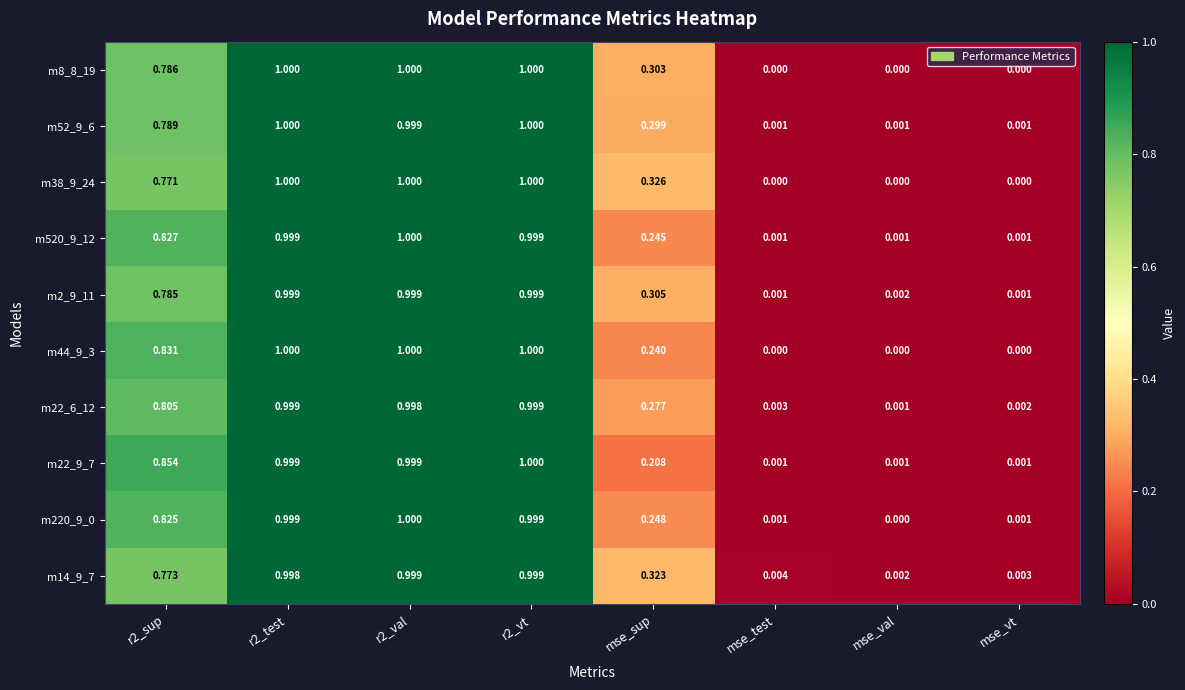

How many categories are shown in the chart?

8